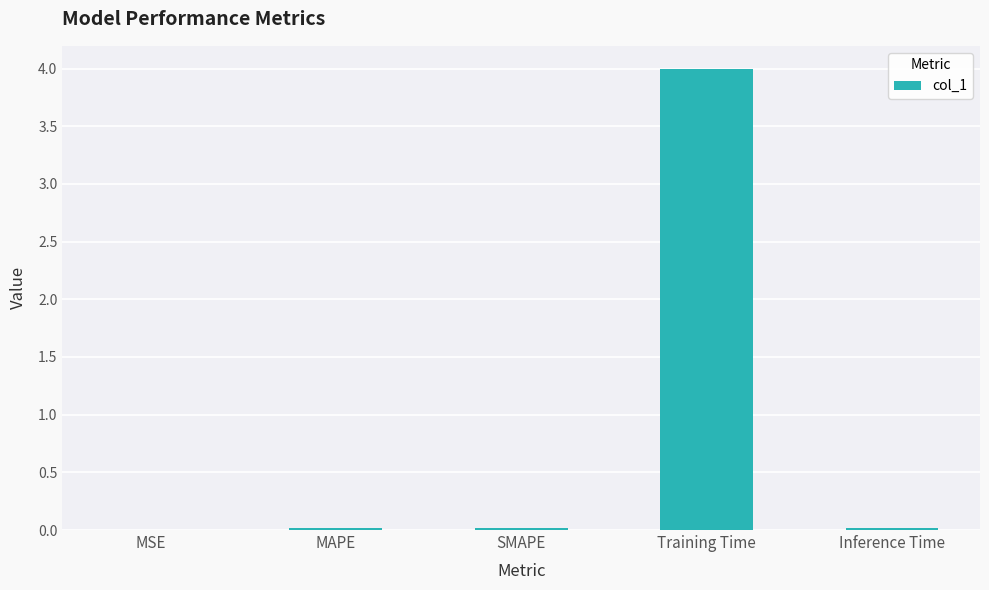

Is it true that the value at MSE is 0.0?

True